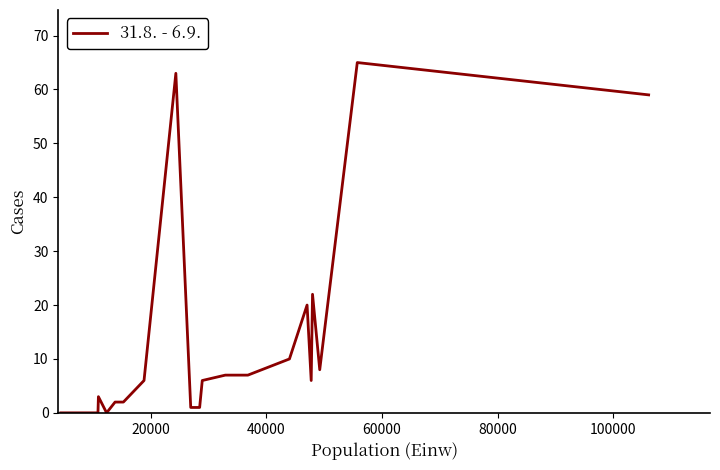

What is the difference between the maximum and minimum values?

65